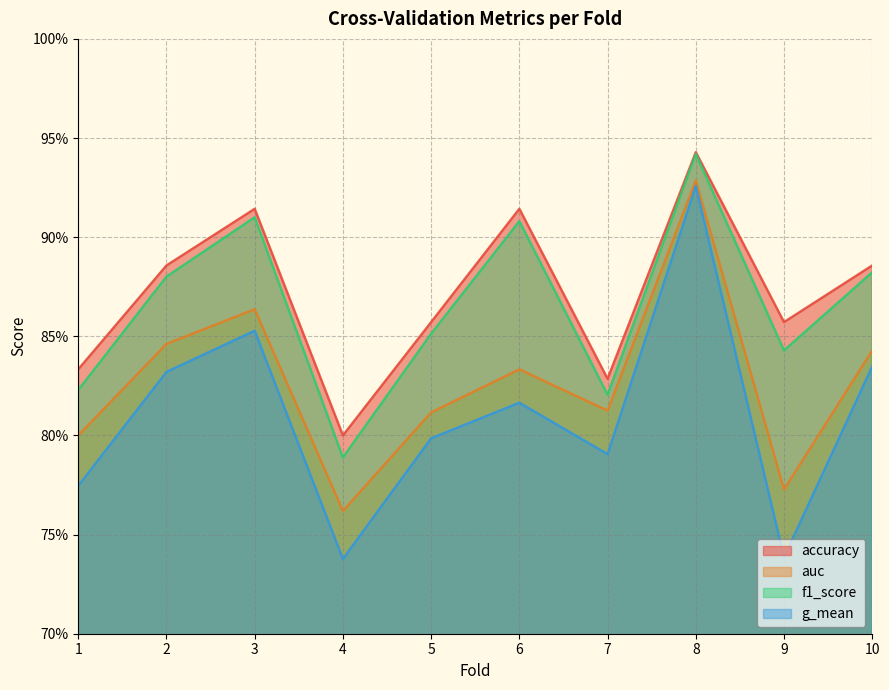

Where is the first local minimum for g_mean?

4